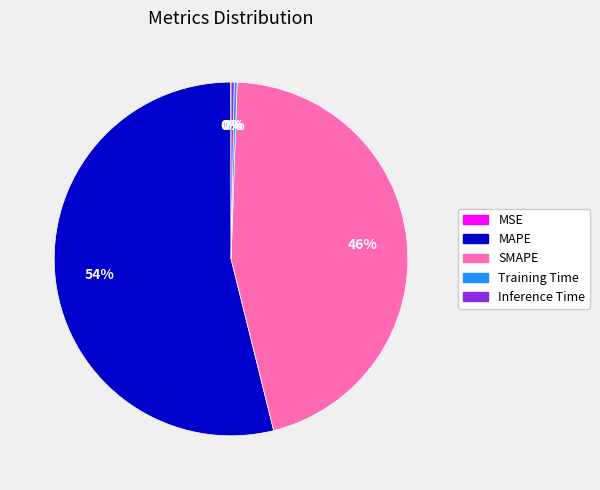

Do Inference Time and SMAPE together represent more than half of the pie?

No